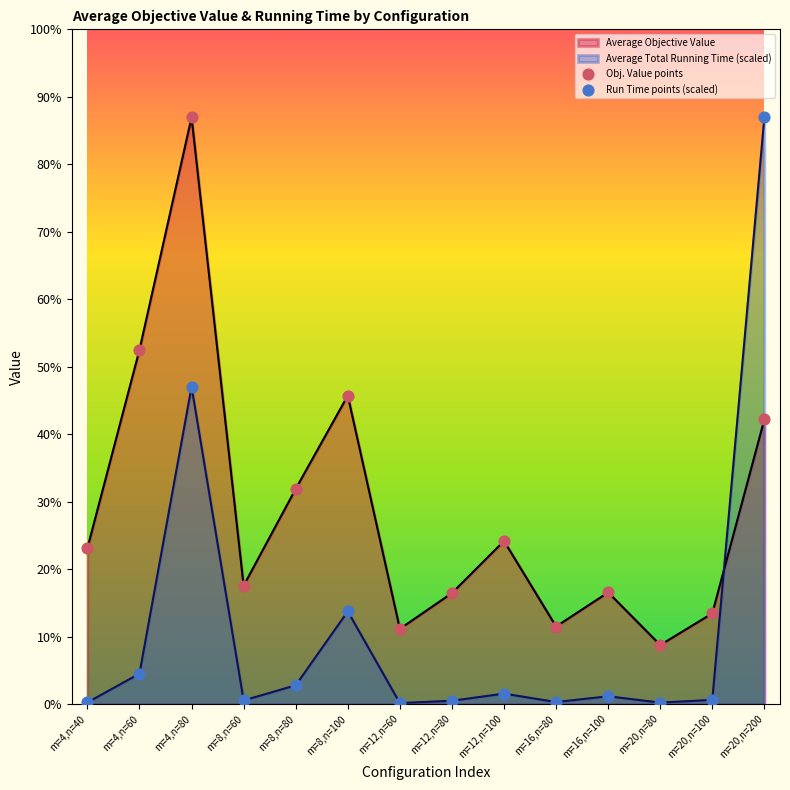

Which series reaches the maximum Y coordinate?

Obj. Value points